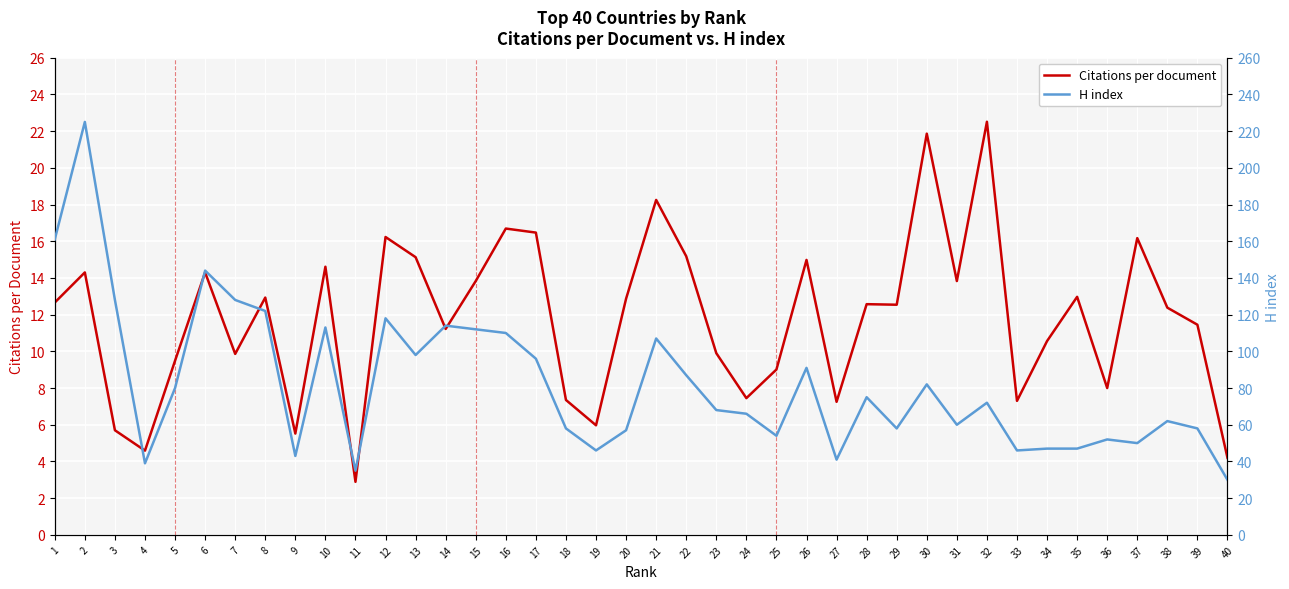

List the series in order of their peak value, lowest first.

Citations per document, H index